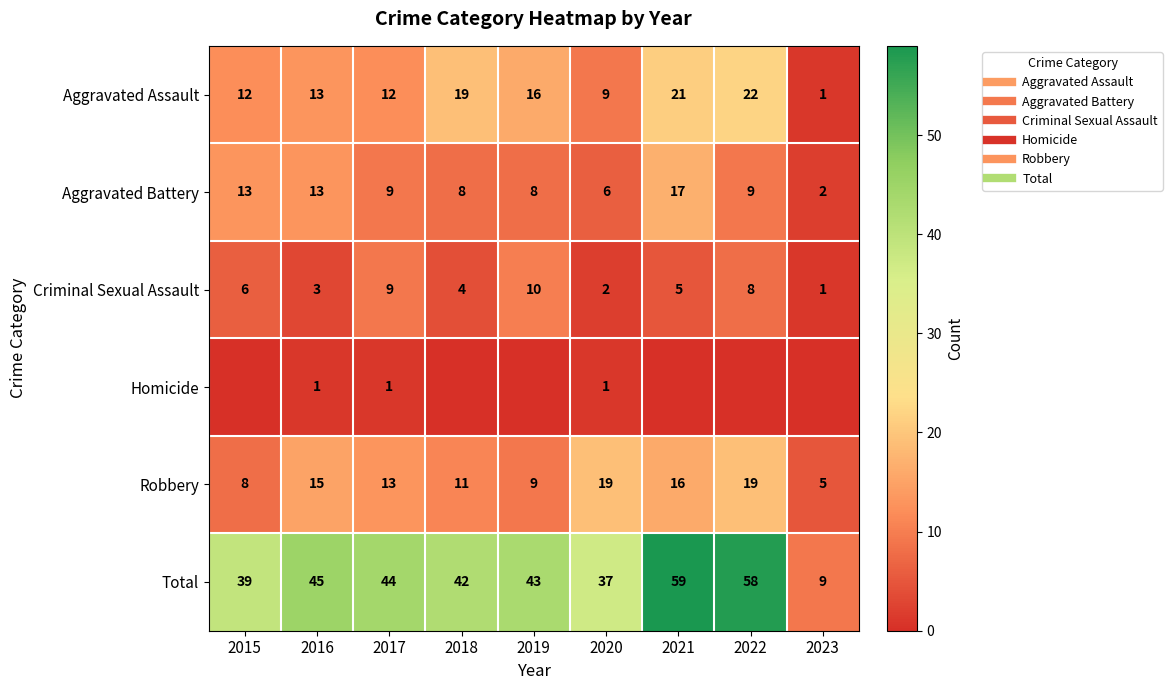

Which series has the largest range (max minus min)?

Total